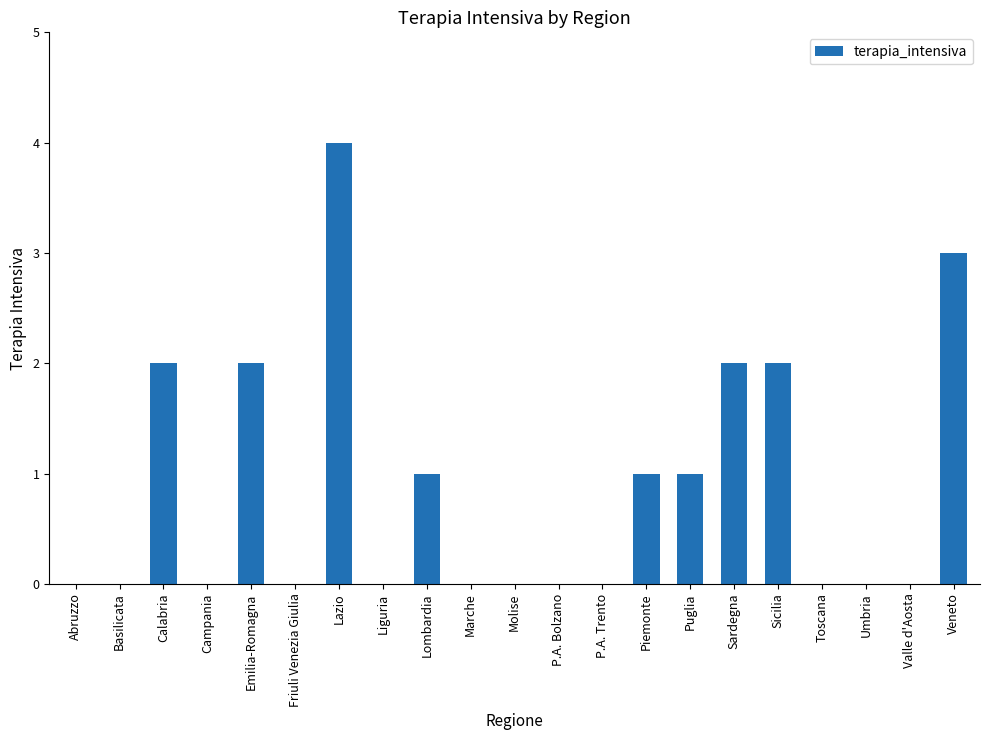

What is the change in value from Puglia to Veneto?

+2